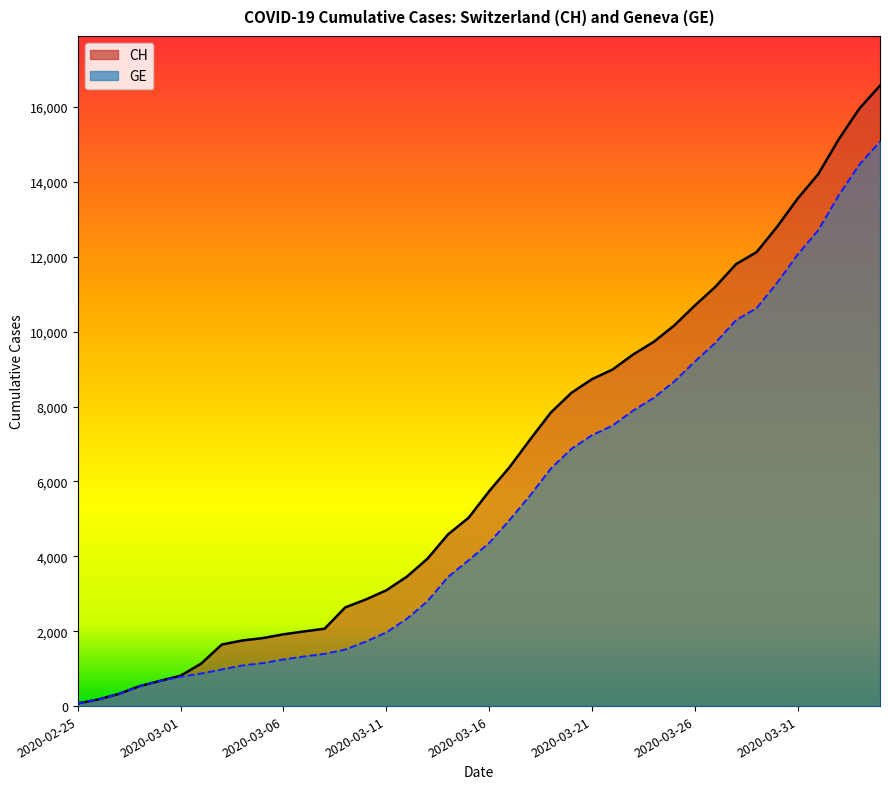

What is the highest value of the GE series?

15077